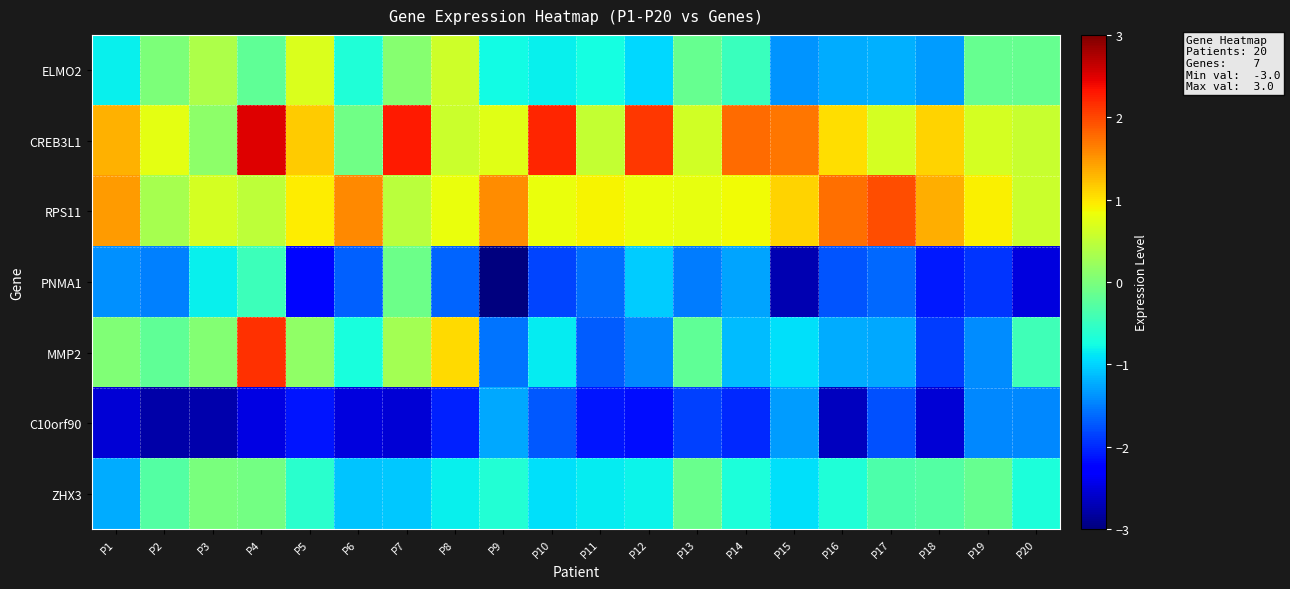

What is the maximum value shown in the chart?

2.5